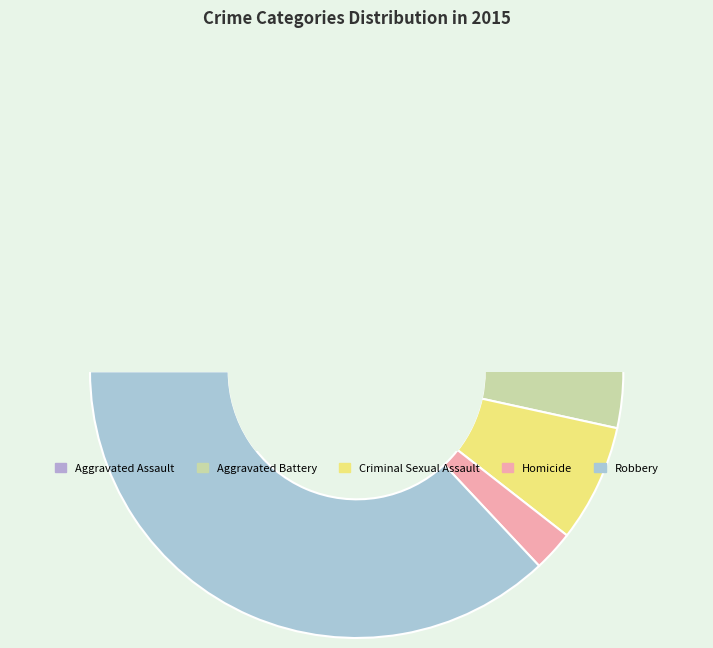

How many slices are in this pie chart?

5